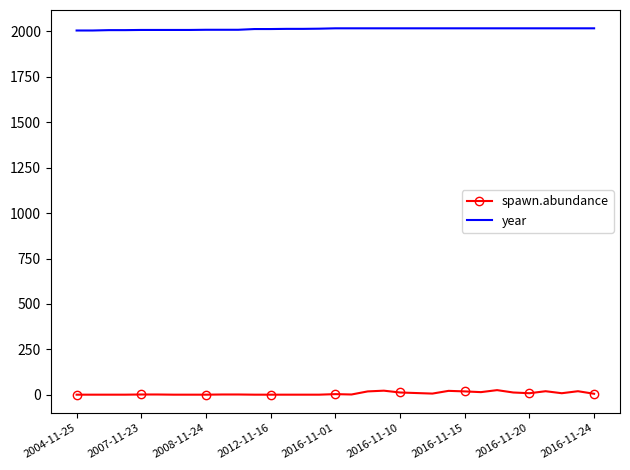

Which series has the largest total across all categories?

year